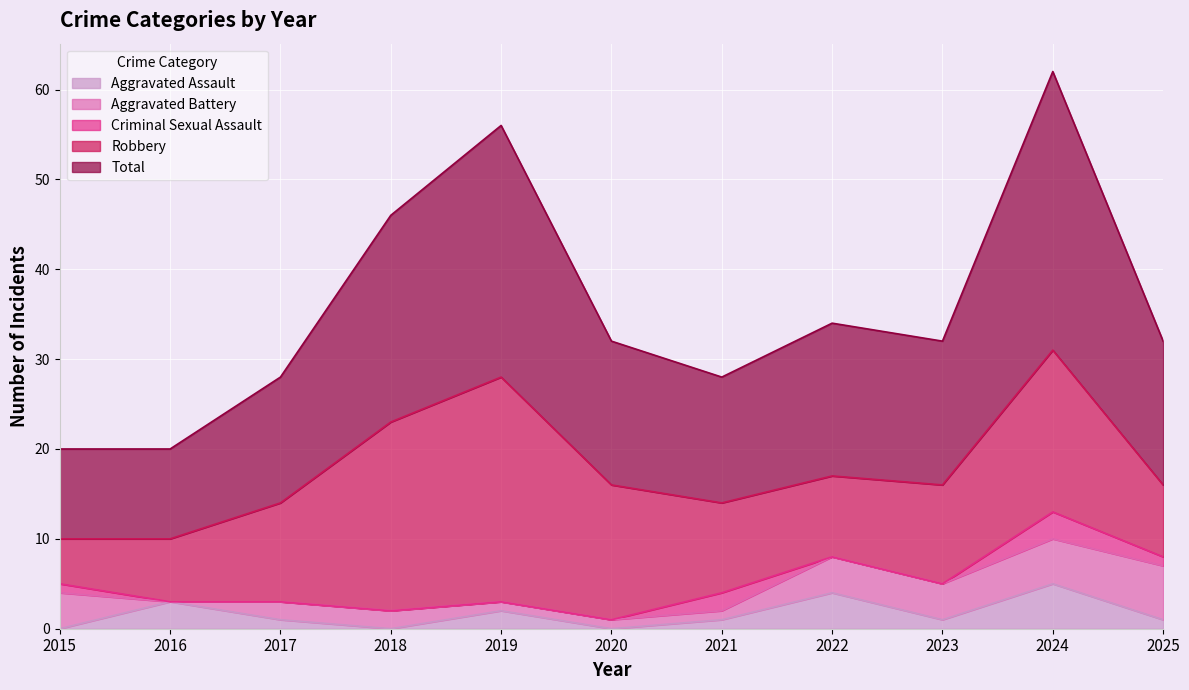

At how many categories does at least one series exceed 9?

11